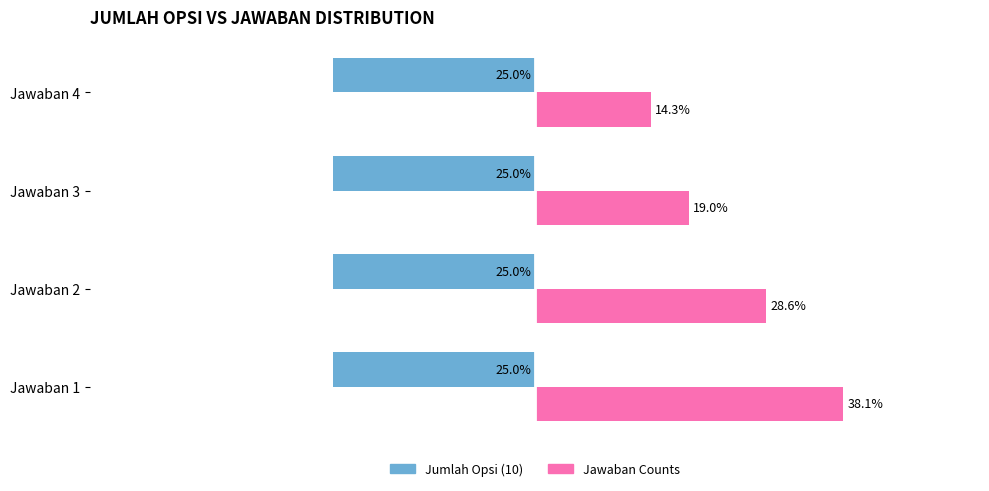

Which category has the lowest value in the Jawaban Counts series?

Jawaban 4